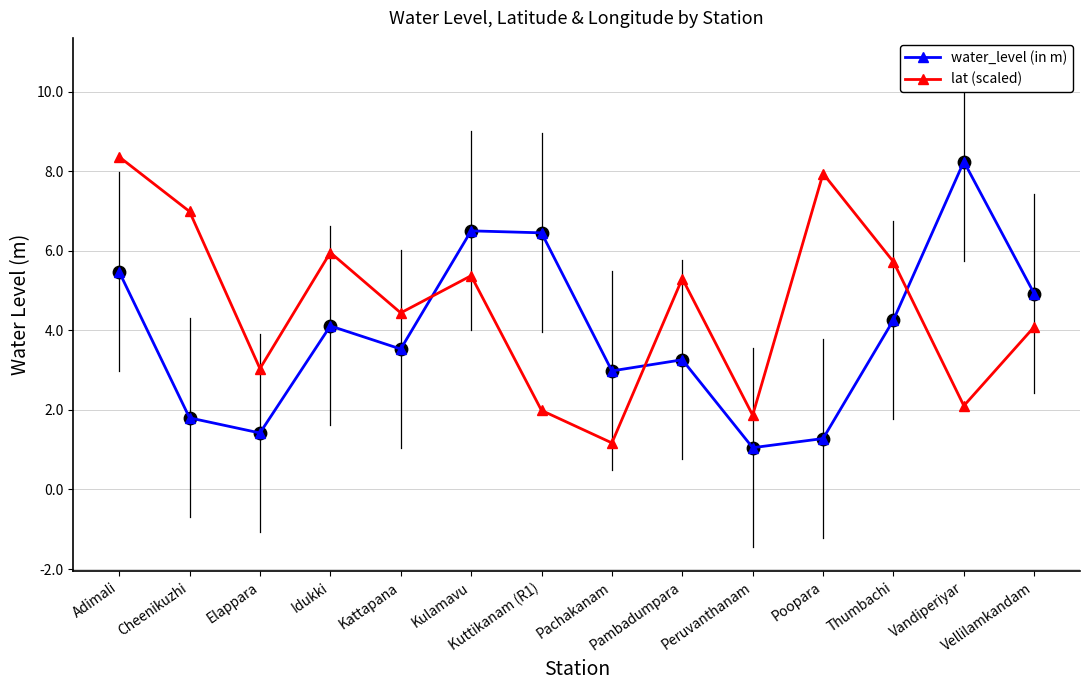

Which series has the largest total across all categories?

lat (scaled)